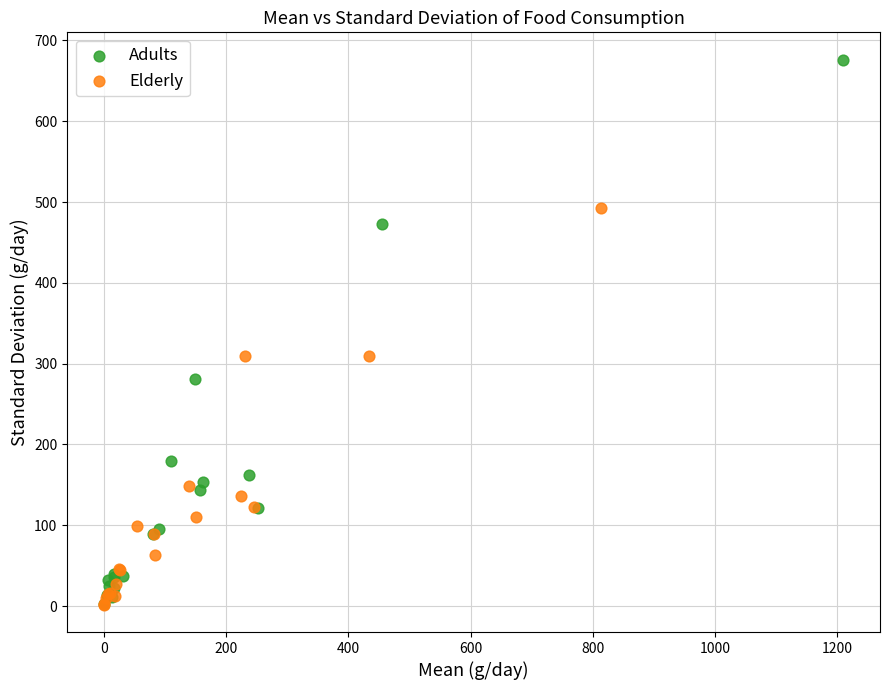

Which series contains the highest Y value?

Adults